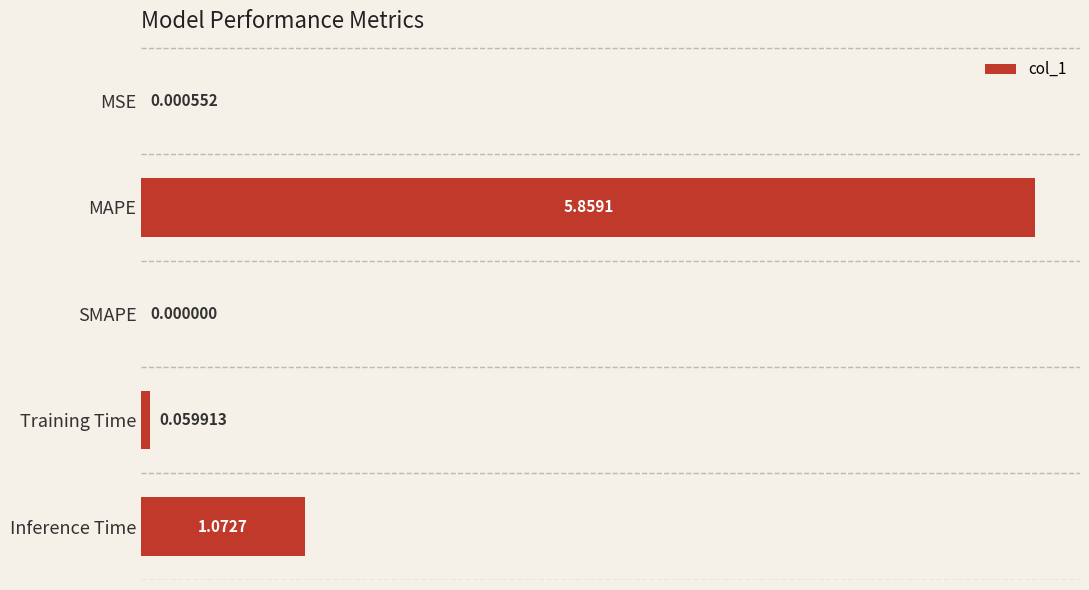

At which label is the value closest to 2?

Inference Time